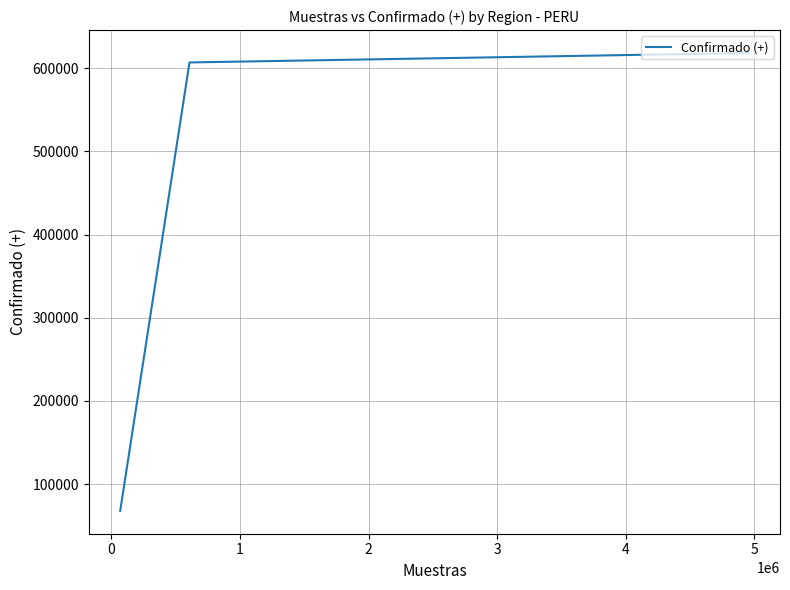

What is the minimum value shown in the chart?

67917